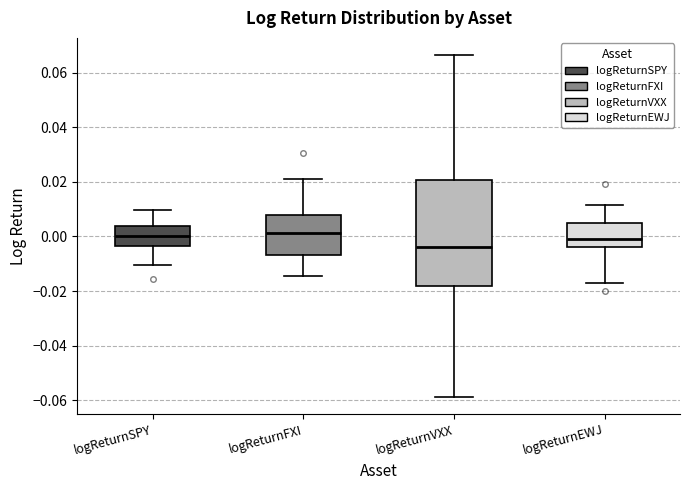

Where does the median line of the box for logReturnFXI sit on the y-axis? The values are not printed on the chart, so give them approximately, as read against the axis.

0.002